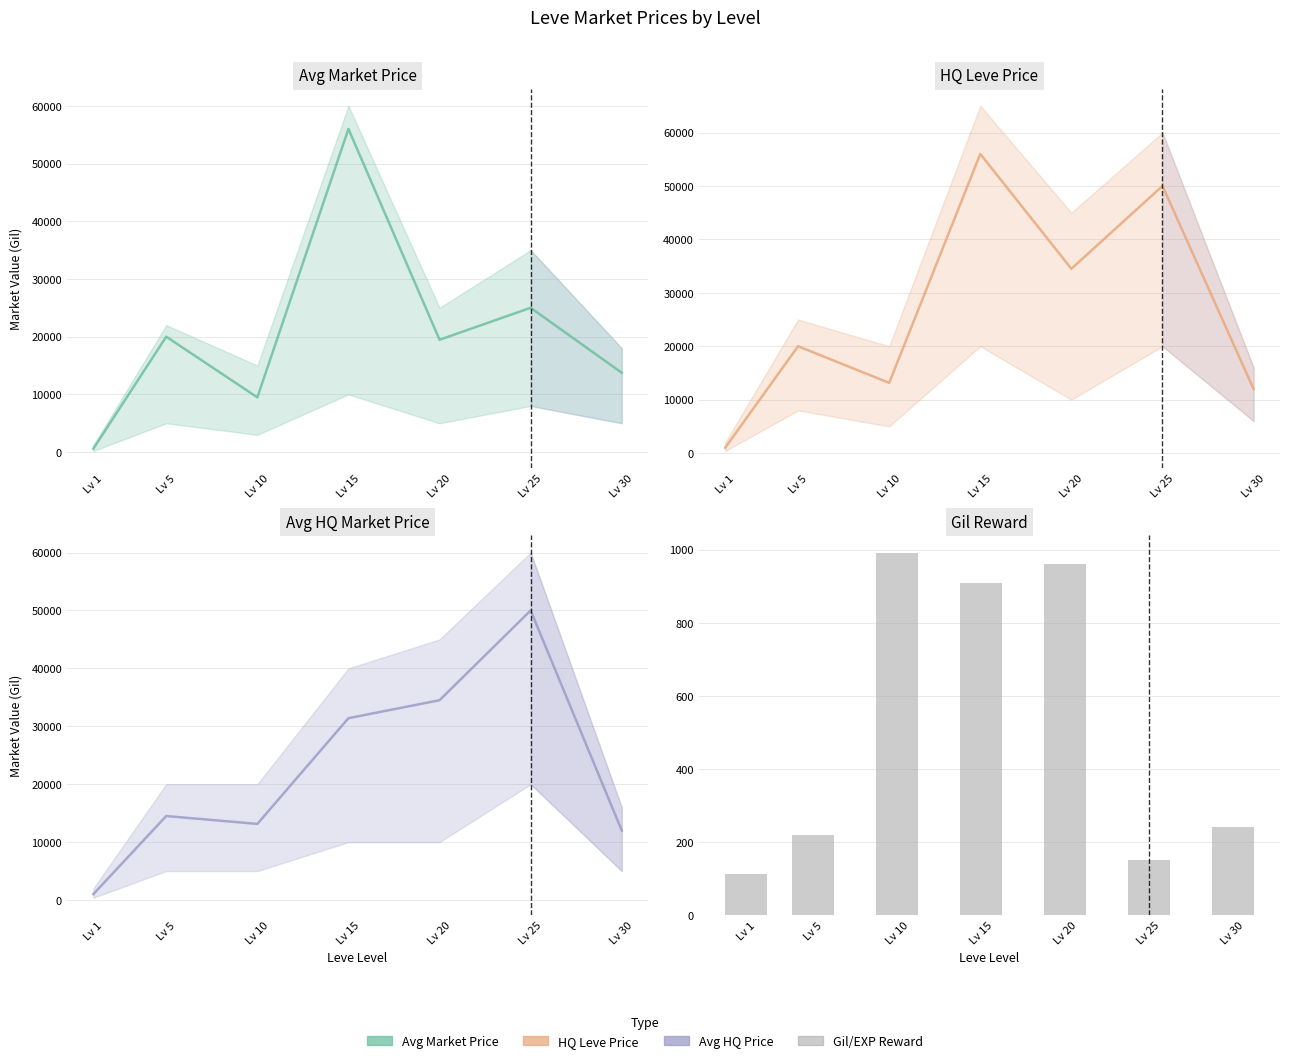

Reading left to right, list all the values displayed in this chart.

currentAveragePrice: 593.8	20000.0	9485.6	56000.0	19467.8	25008.3	13750.0
LevePriceHQ: 1009.4	20000.0	13139.8	56000.0	34500.0	50000.0	12000.0
currentAveragePriceHQ: 1009.4	14499.5	13139.8	31399.8	34500.0	50000.0	12000.0
Leve Gil: 113.0	220.0	990.0	910.0	960.0	150.0	240.0